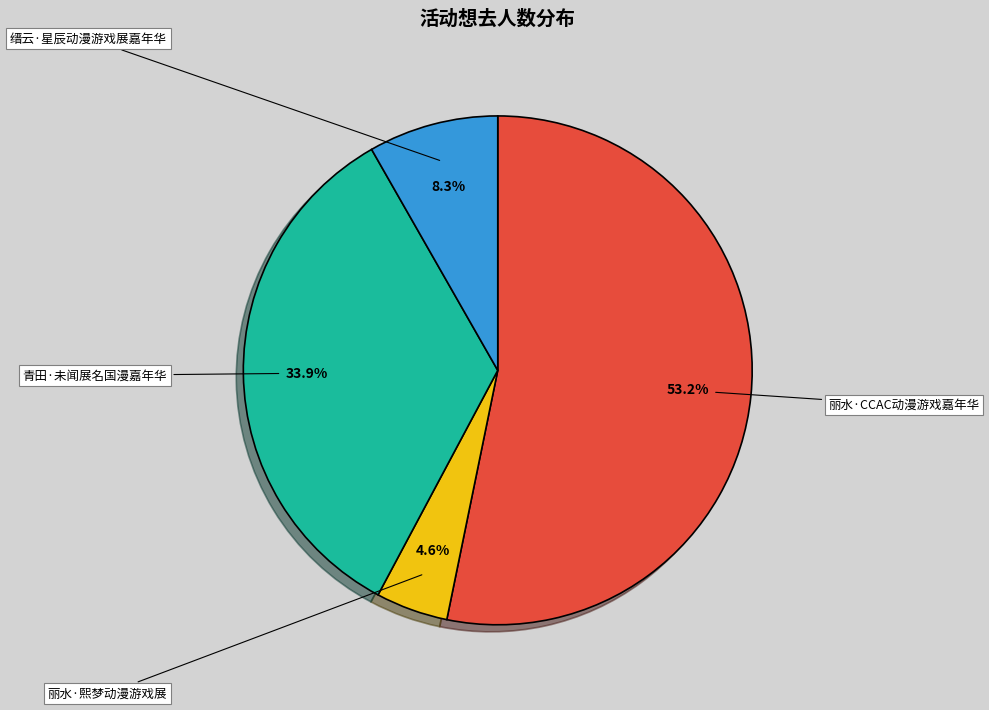

To the nearest percent, what portion does 丽水·熙梦动漫游戏展 represent?

5%